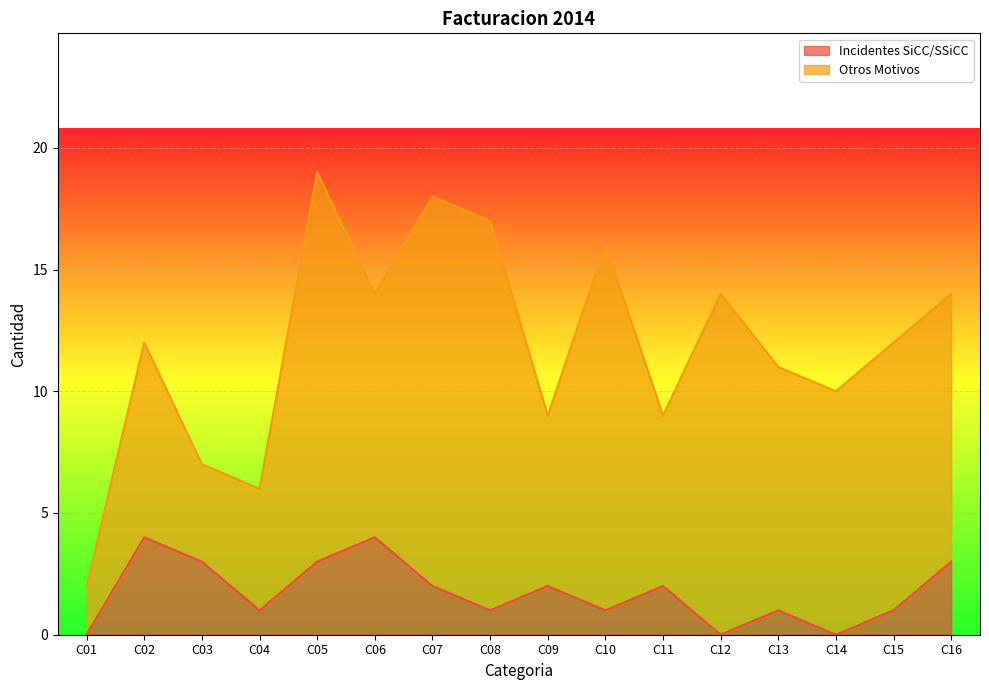

How many lines are shown in the chart?

2